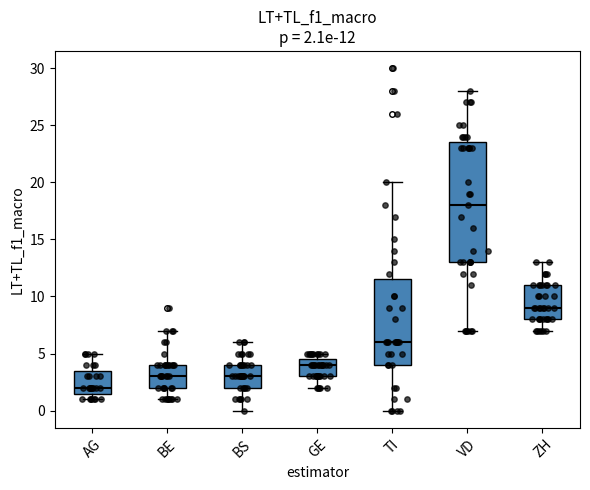

Which box's median line is the highest?

VD